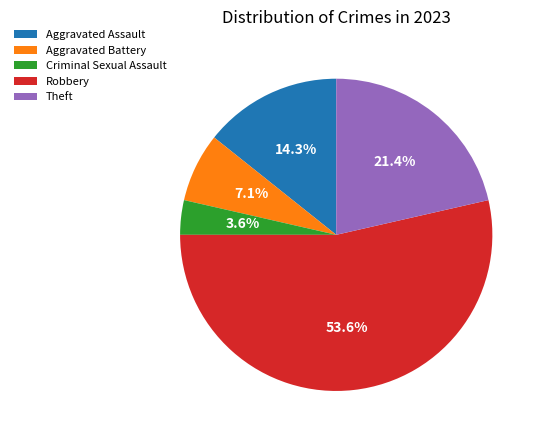

How many slices are in this pie chart?

5